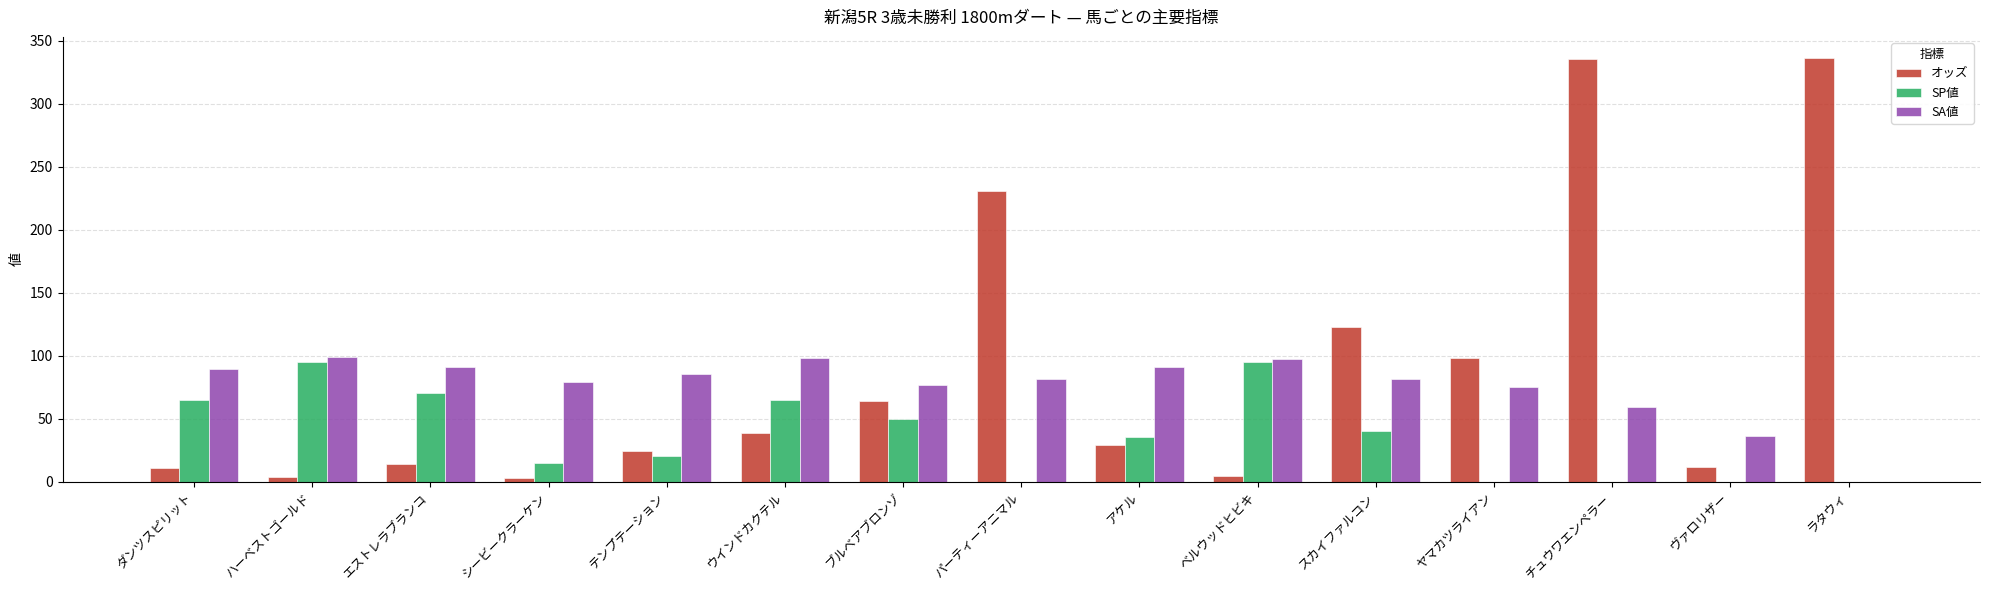

What is the sum of all SP値 values?

550.0